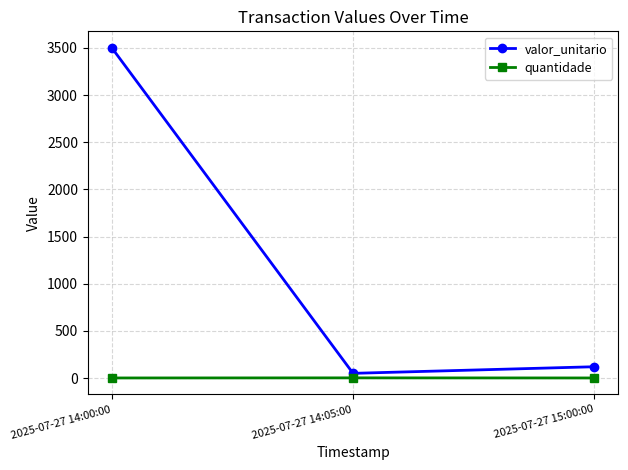

At which category is the sum across all series the highest?

2025-07-27 14:00:00